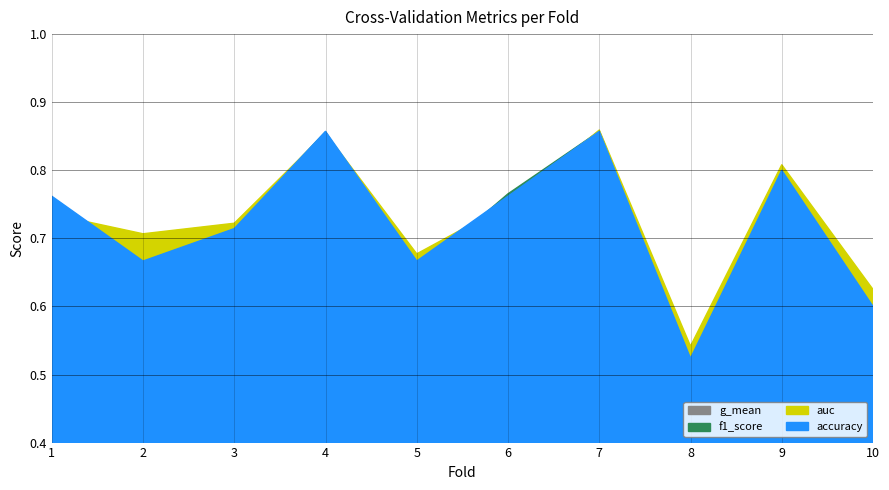

What is the value of the g_mean point at the 9th from the left?

0.8